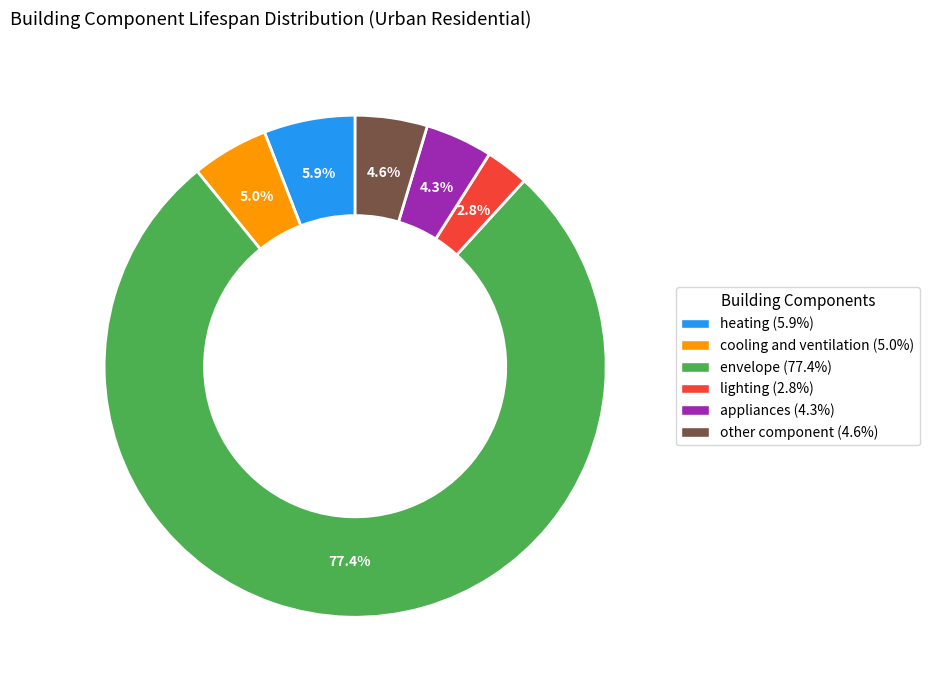

To the nearest percent, what is the difference between the largest and smallest slice percentages?

75%